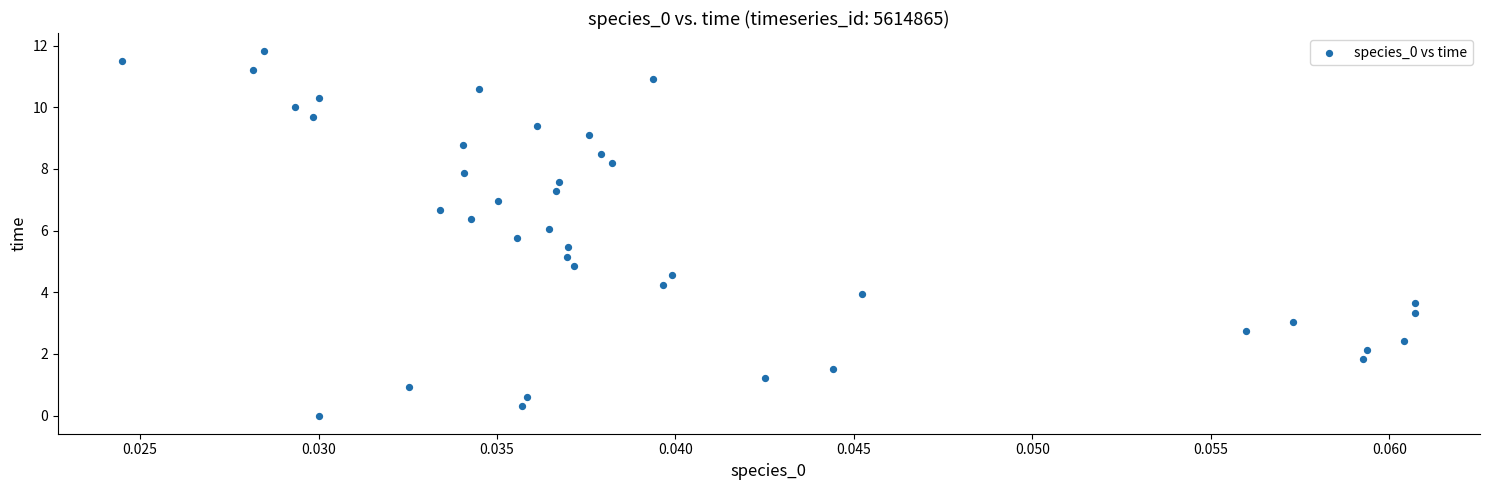

What is the range of Y values (max minus min)?

11.8